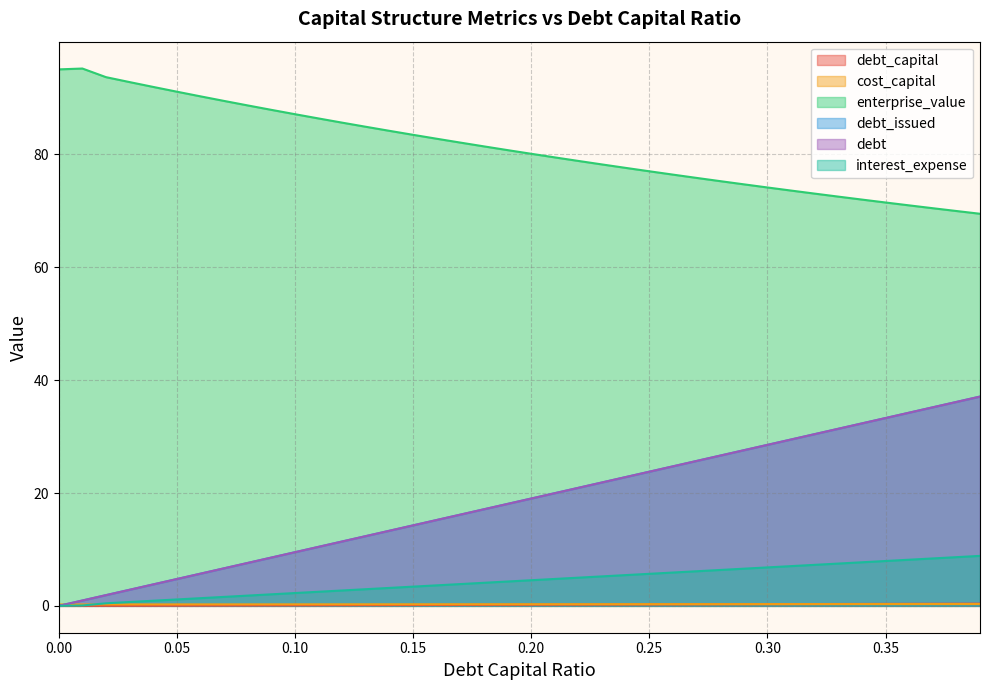

Rank the series by their maximum value, from highest to lowest.

enterprise_value, debt_issued, debt, interest_expense, debt_capital, cost_capital